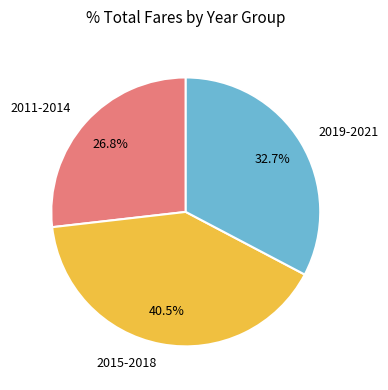

Rank the categories by value from lowest to highest.

2011-2014, 2019-2021, 2015-2018